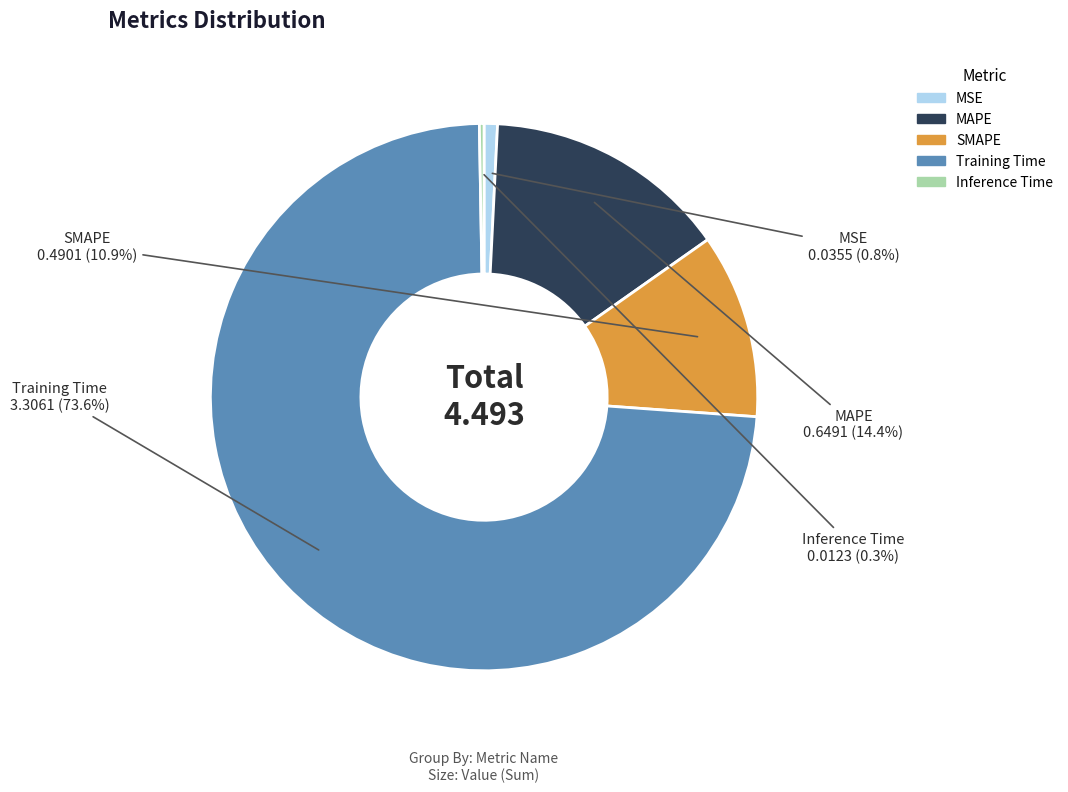

What percentage do MSE and MAPE together represent?

15.2%